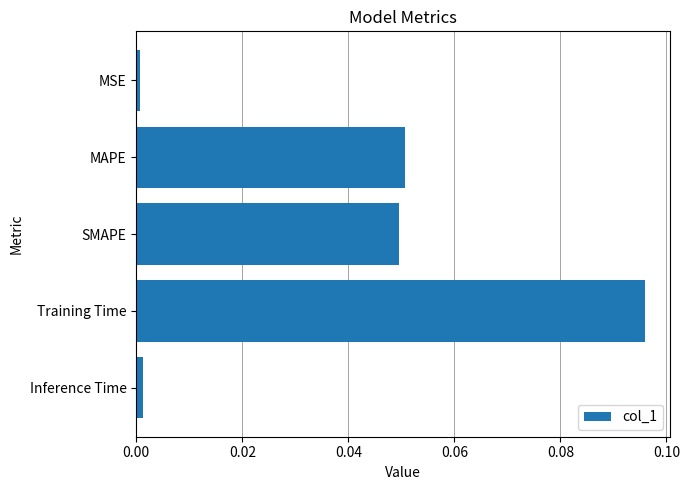

Which category has the highest value across all series?

Training Time